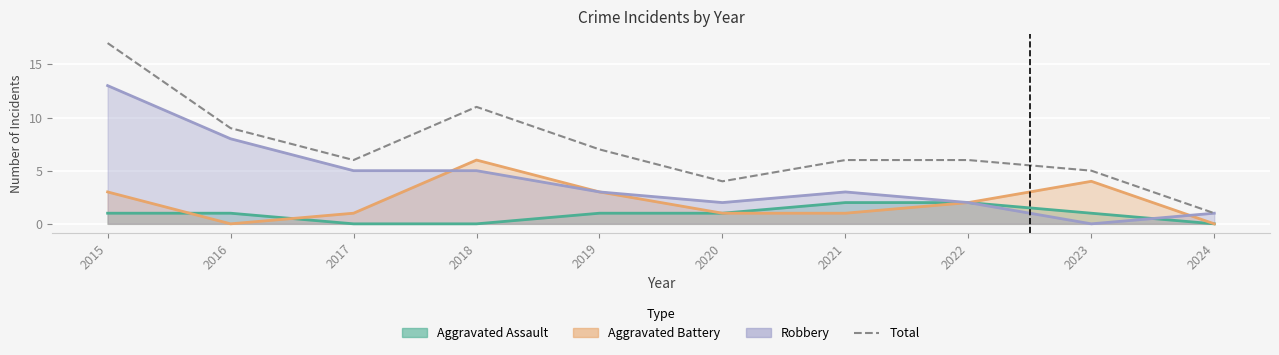

What is the difference between the values at 2024 and 2018?

10